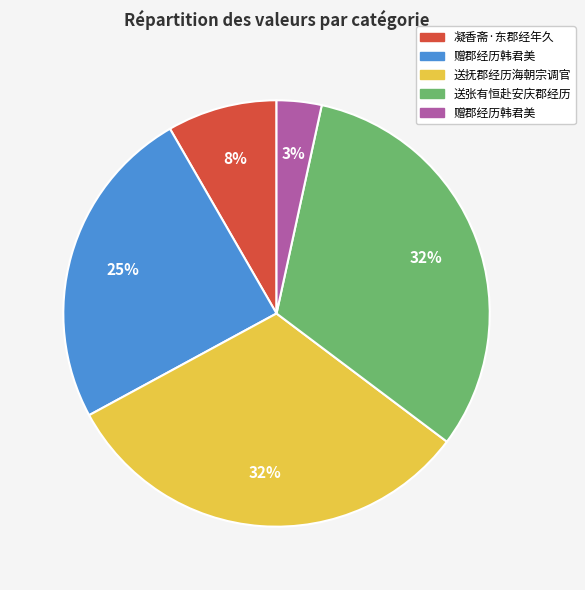

Is there a majority slice in this chart?

No